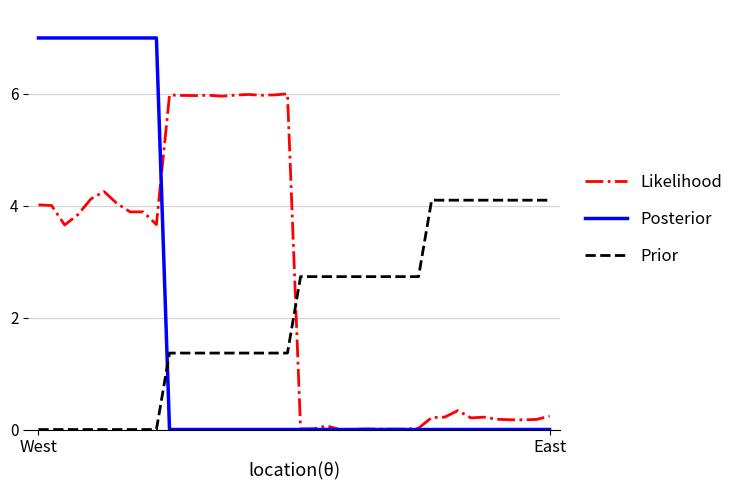

True or false: Likelihood and Posterior intersect in this chart.

True